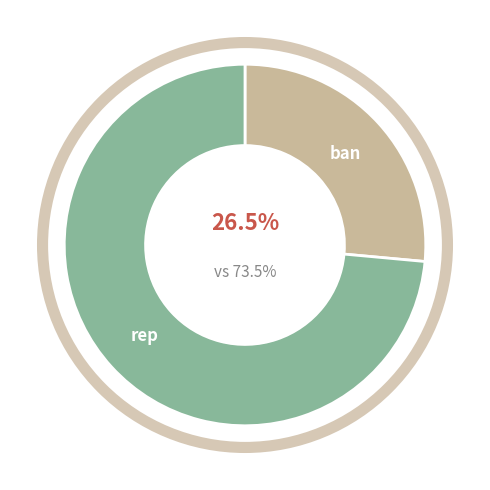

What portion of the pie excludes ban?

73.5%